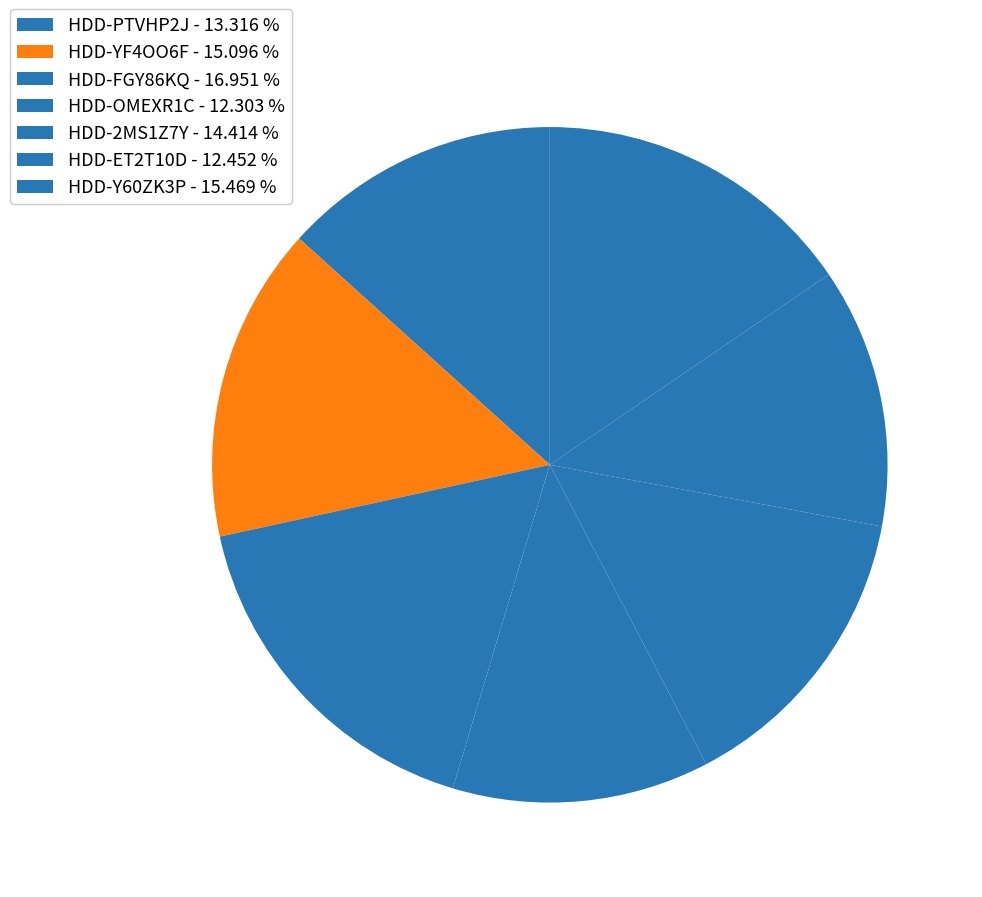

Is there a majority slice in this chart?

No